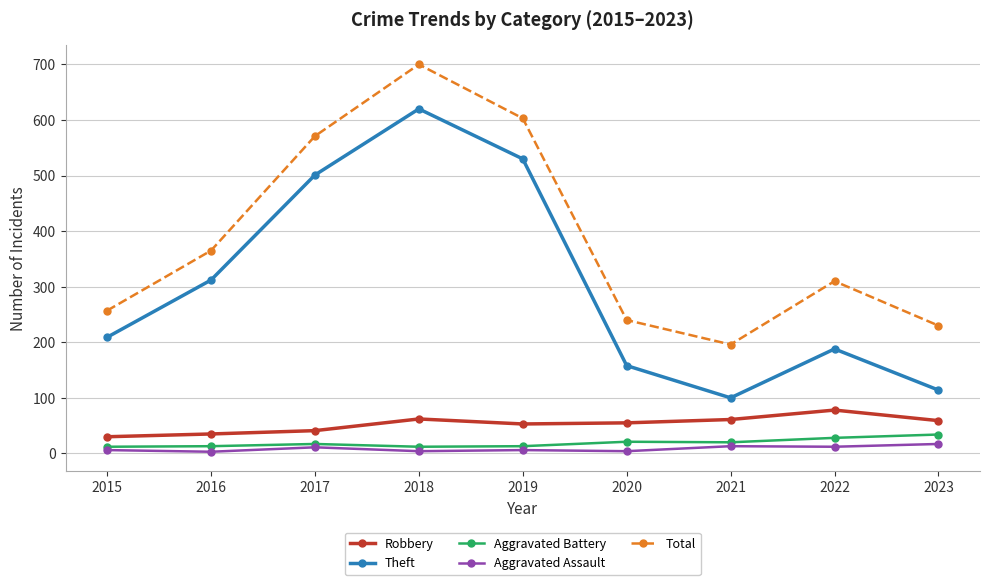

What is the difference between the maximum and minimum values in the Total series?

504